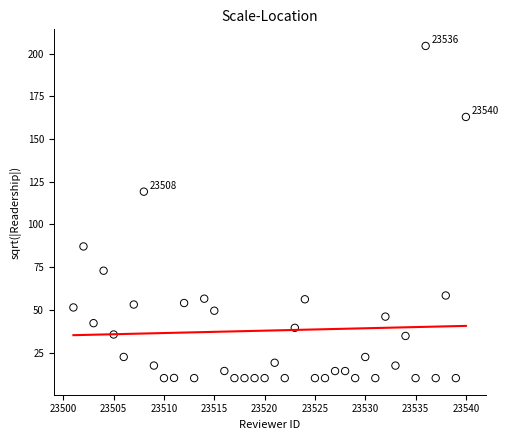

What is the range of X values (max minus min)?

39.0